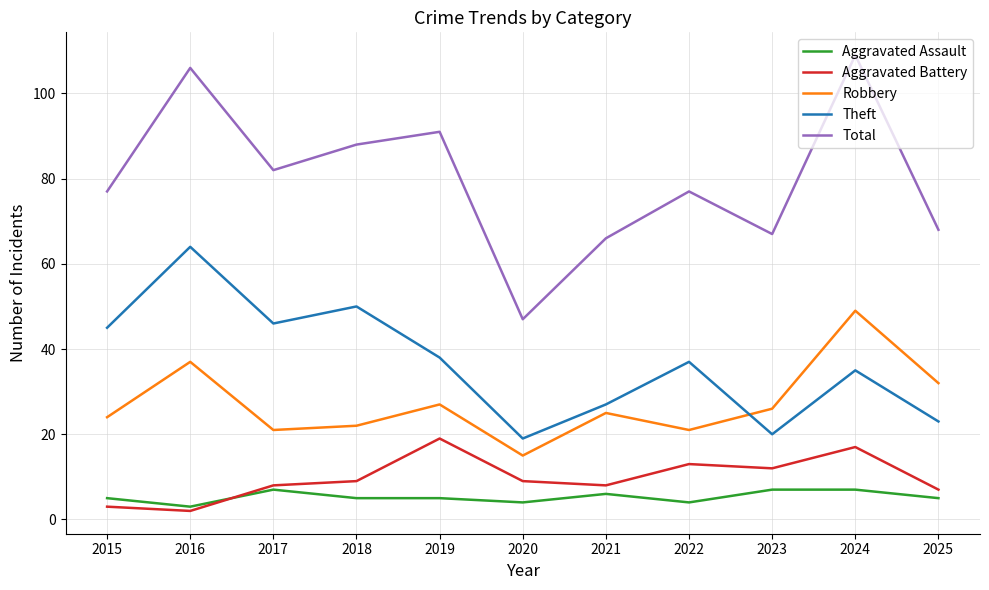

Rank the series by their maximum value, from highest to lowest.

Total, Theft, Robbery, Aggravated Battery, Aggravated Assault